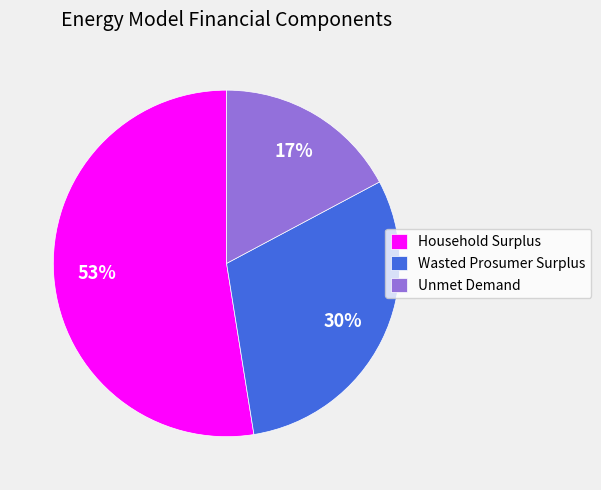

To the nearest percent, what is the difference between the Wasted Prosumer Surplus and Unmet Demand slice percentages?

13%